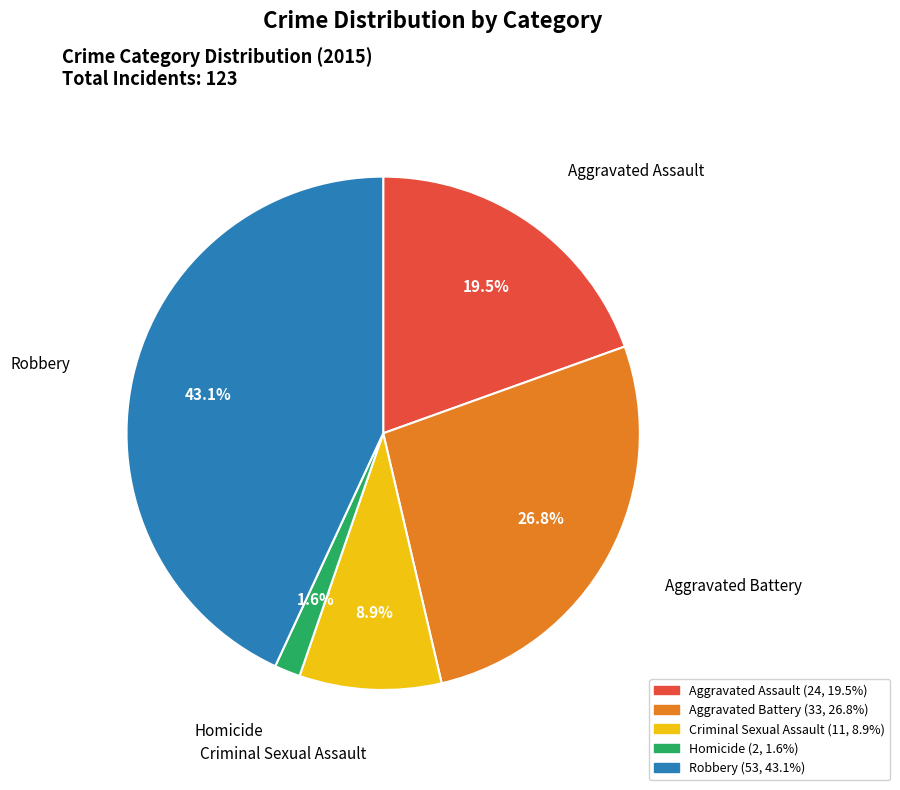

Which slice is the smallest?

Homicide